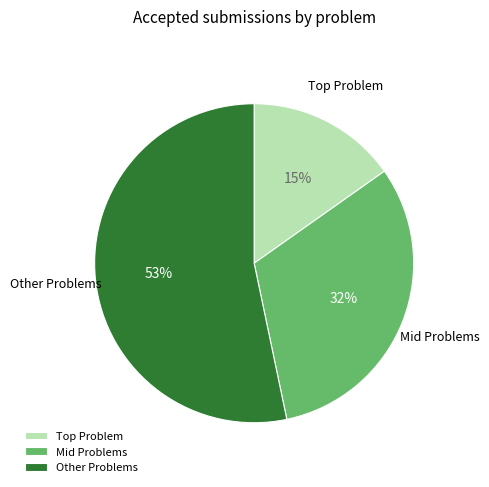

To the nearest percent, what is the difference between the largest and smallest slice percentages?

38%